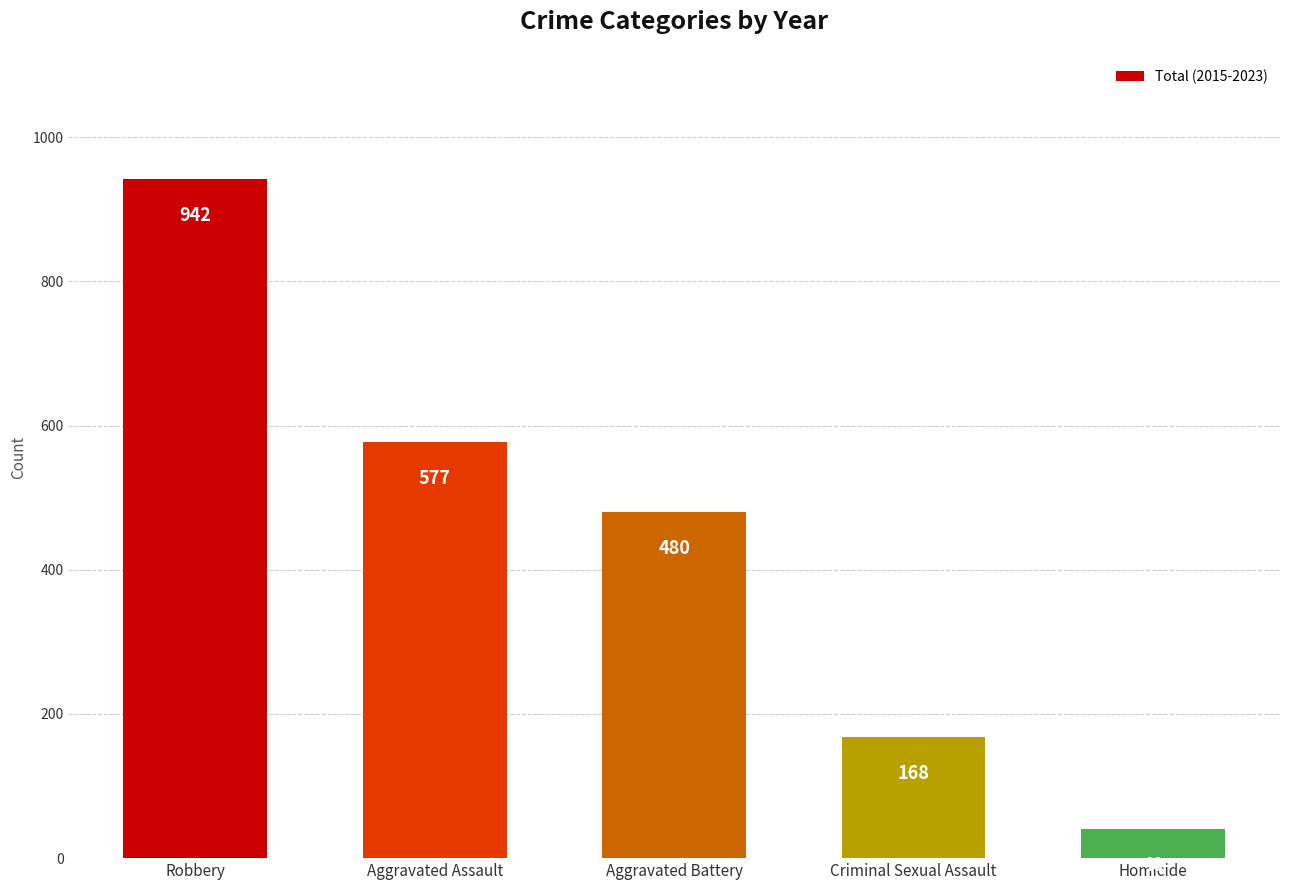

List the labels in order of value, smallest first.

Homicide, Criminal Sexual Assault, Aggravated Battery, Aggravated Assault, Robbery